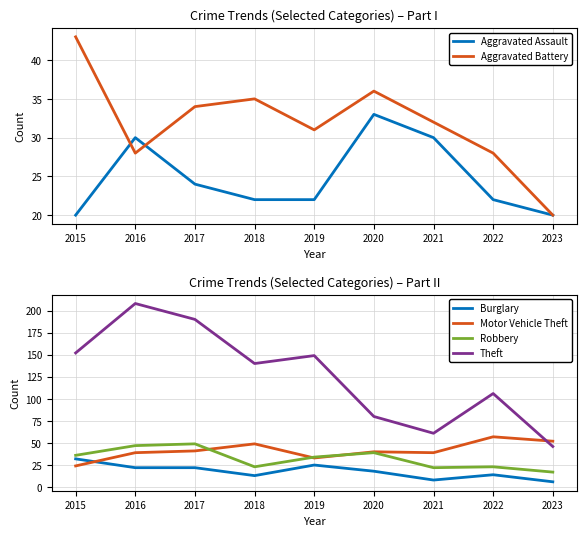

After their last crossing, which series has the higher values: Motor Vehicle Theft or Theft?

Motor Vehicle Theft